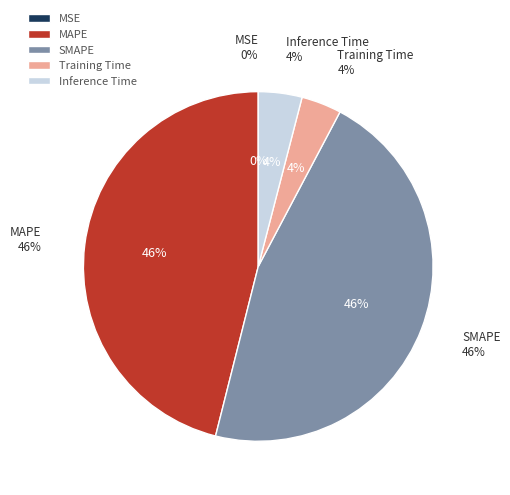

To the nearest percent, what is the average slice percentage?

20%